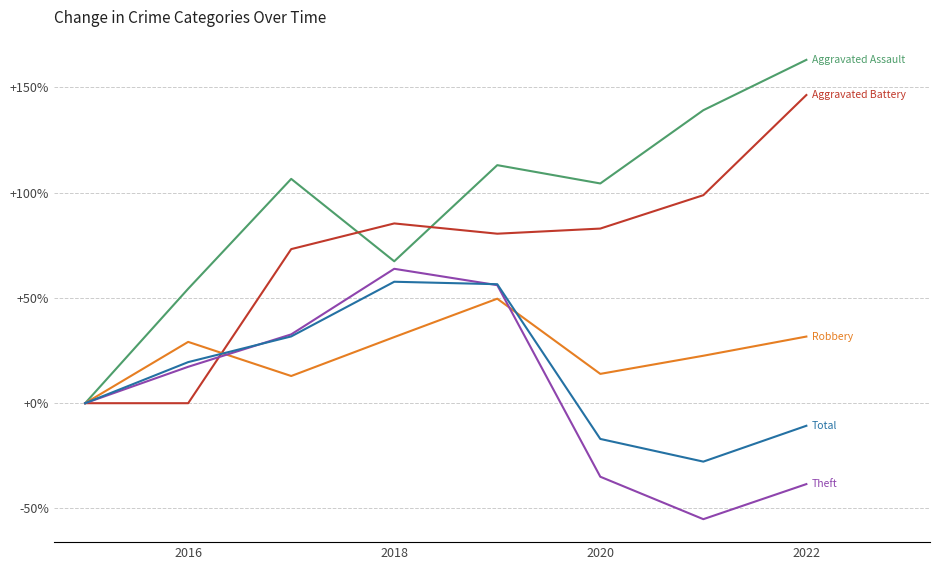

What is the smallest value displayed?

-55.1